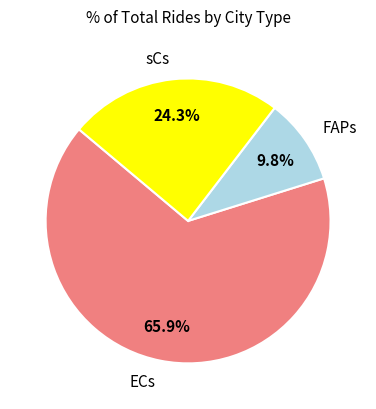

To the nearest percent, what portion does FAPs represent?

10%